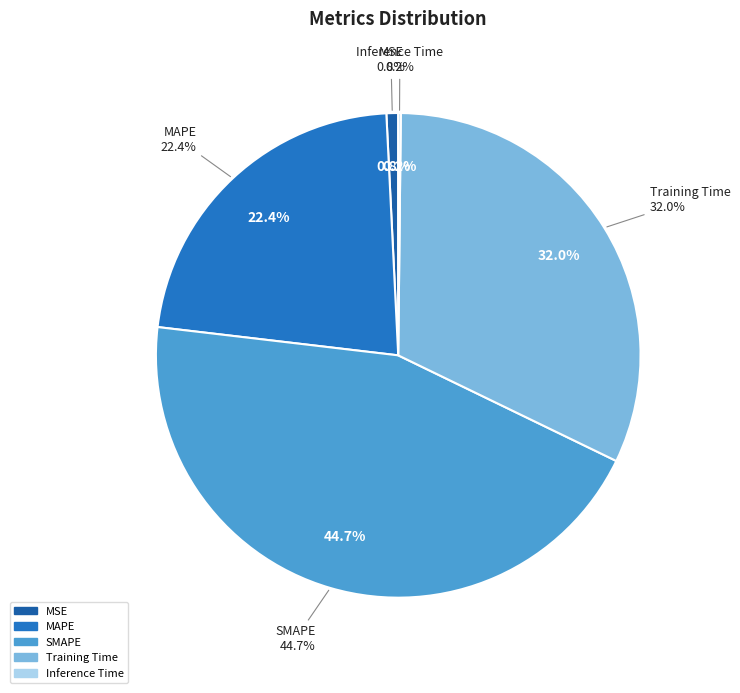

True or false: MAPE accounts for 22% of the total.

True